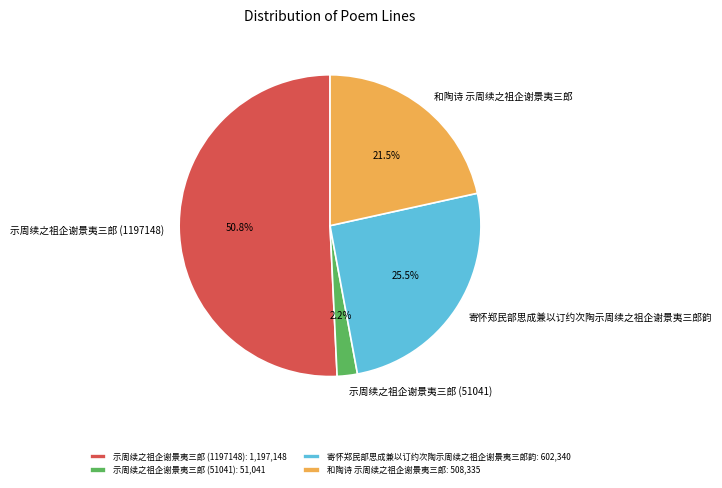

How many segments does this pie chart have?

4